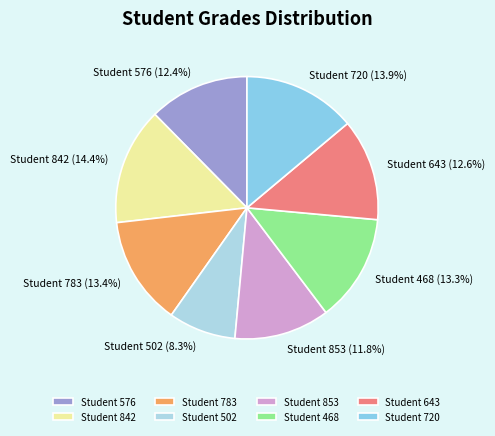

Is Student 720 the majority of the pie?

No